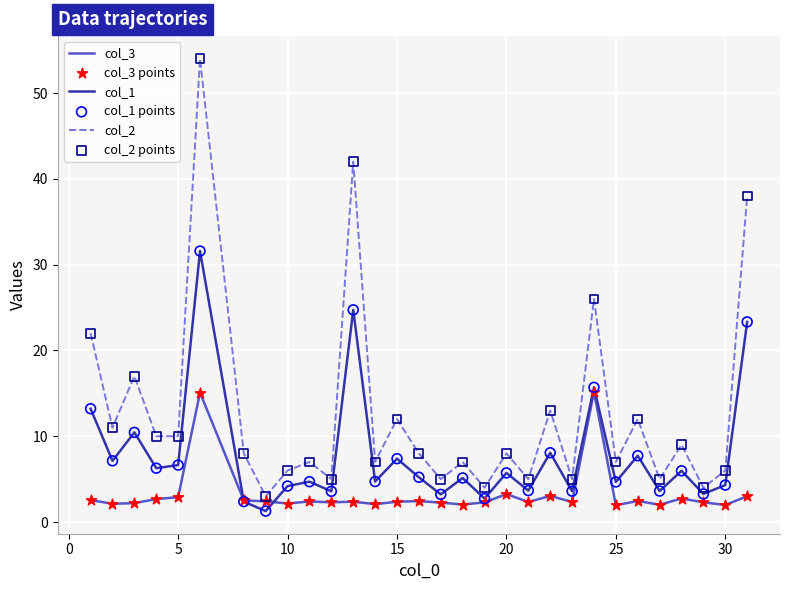

What is the maximum value for col_2?

54.0